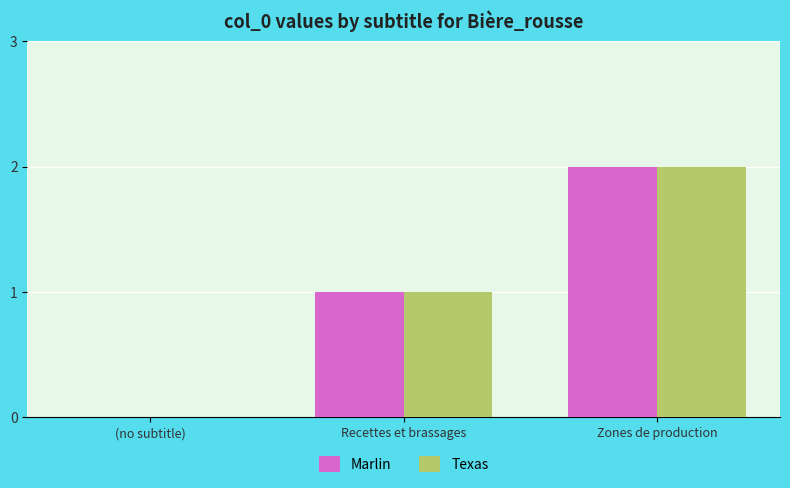

Reading left to right, transcribe all the data shown in this chart.

Marlin: (no subtitle)=0	Recettes et brassages=1	Zones de production=2
Texas: (no subtitle)=0	Recettes et brassages=1	Zones de production=2